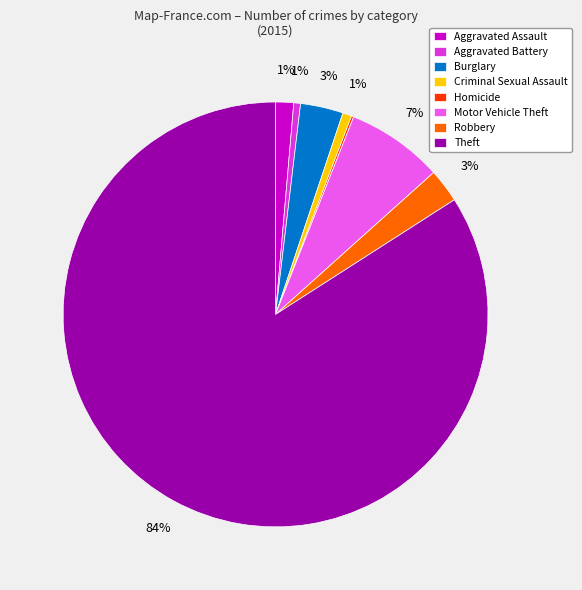

To the nearest percent, what is the average slice percentage?

12%